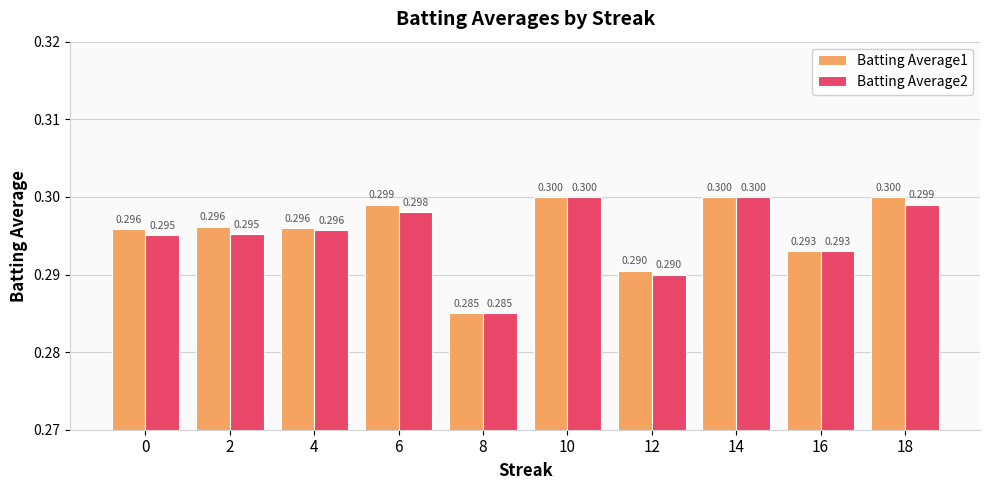

Rank the series by their average value, from highest to lowest.

Batting Average1, Batting Average2